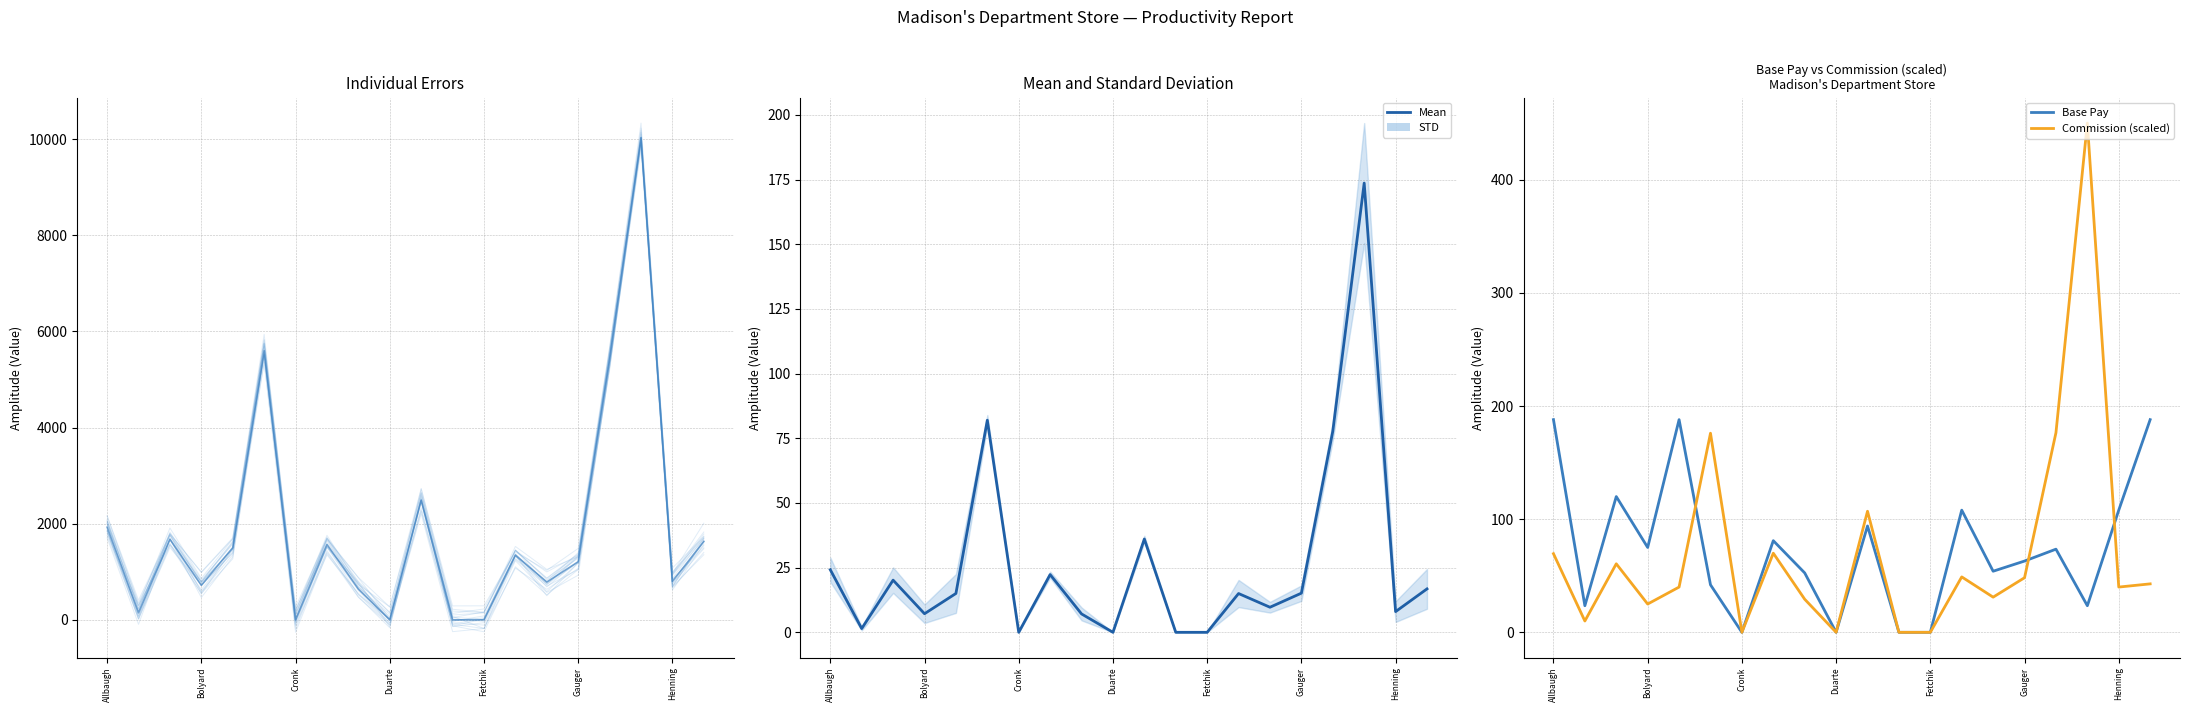

Between 7 and Gauger, which is larger?

Gauger